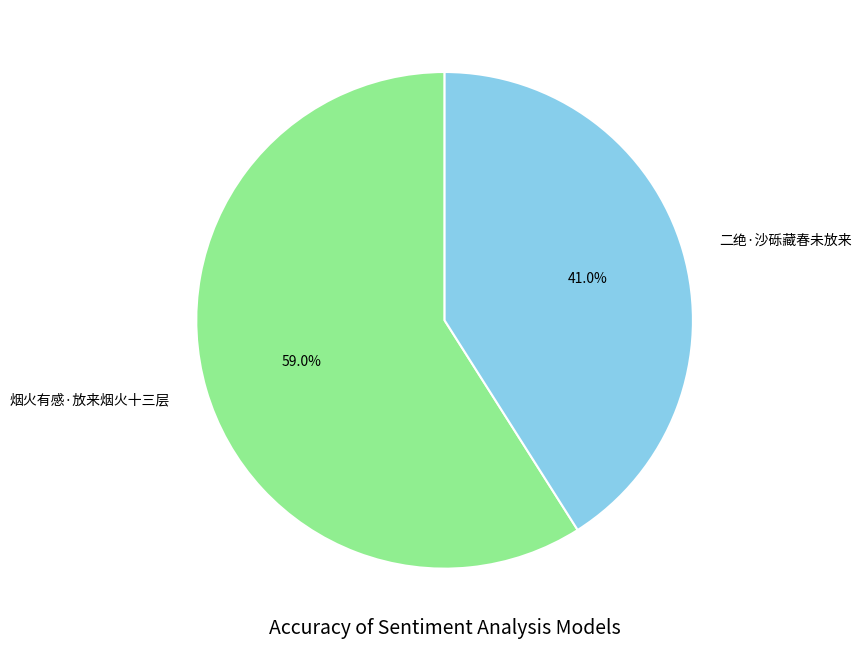

To the nearest percent, what is the combined percentage of 二绝·沙砾藏春未放来 and 烟火有感·放来烟火十三层?

100%